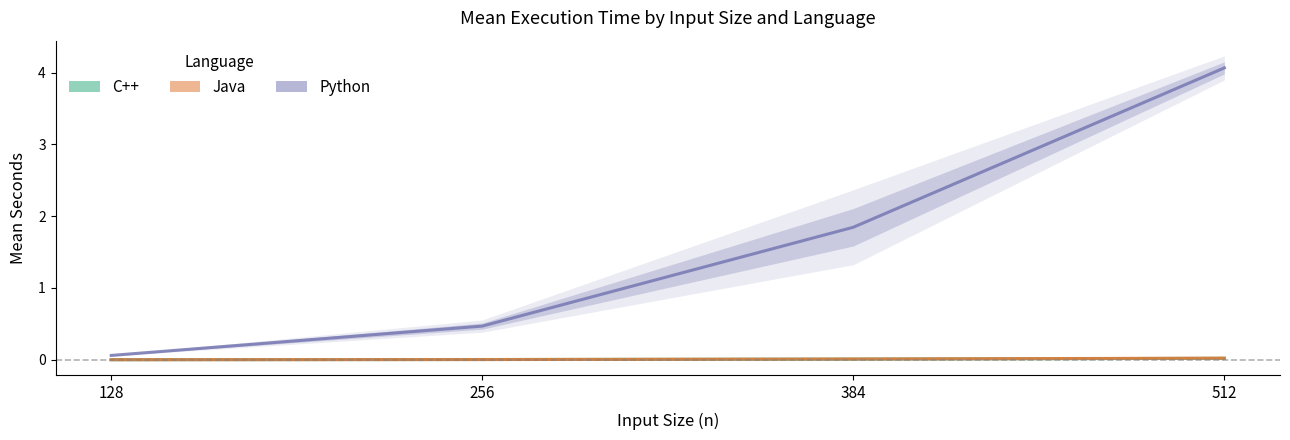

Rank the series at 384 from lowest to highest value.

CPP, JAVA, PYTHON